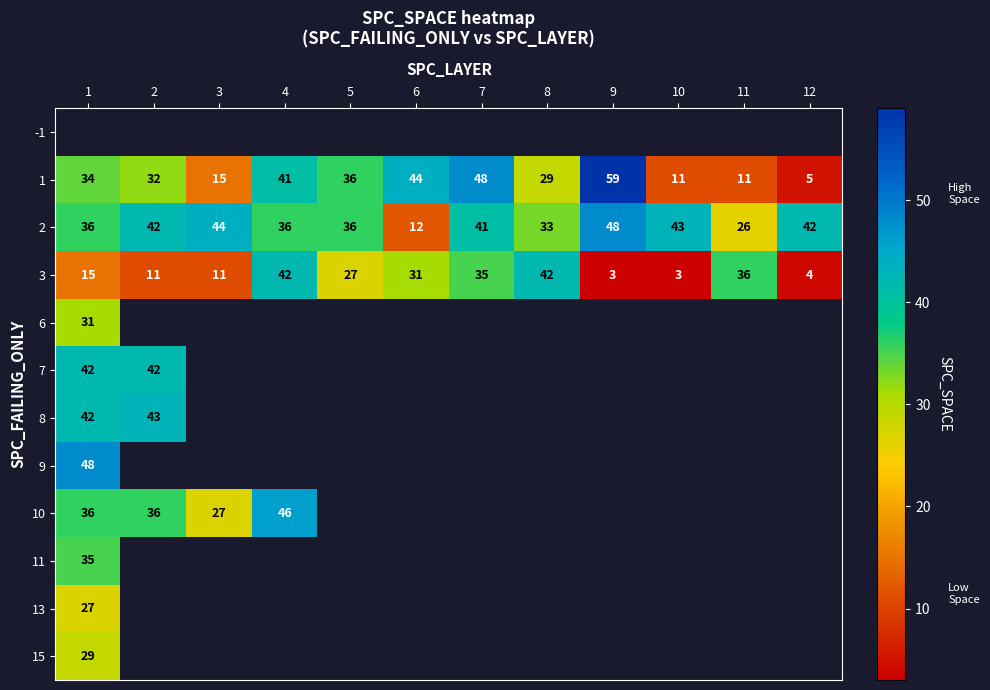

What is the sum of all 2 values?

439